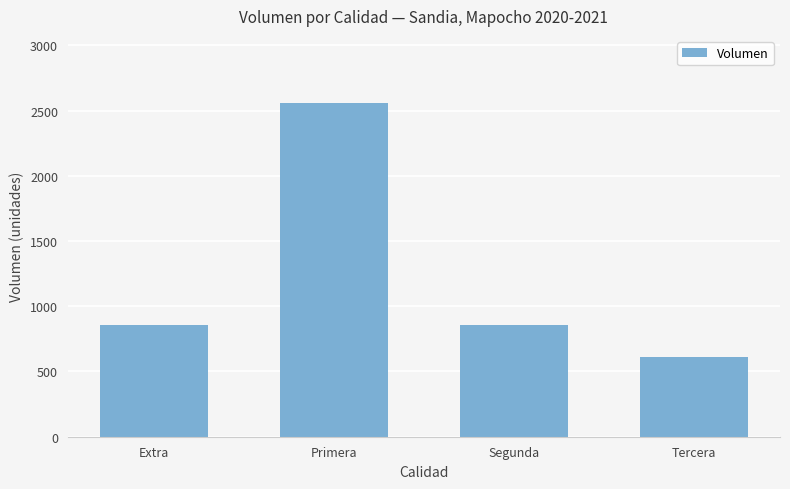

Which category has the highest value across all series?

Primera